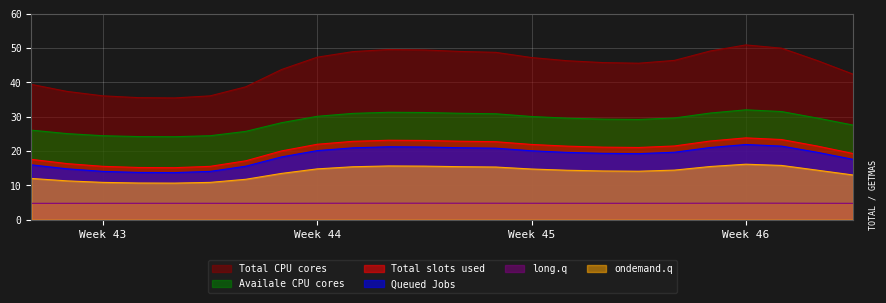

Reading left to right, extract all data points from this chart.

col_1: 17.6	16.3	15.5	15.2	15.2	15.5	17.2	20.0	22.0	22.8	23.2	23.1	22.9	22.7	21.9	21.4	21.1	21.0	21.5	22.9	23.8	23.4	21.5	19.3
col_2: 16.0	14.8	14.1	13.8	13.7	14.1	15.6	18.3	20.1	20.9	21.2	21.2	21.0	20.8	20.1	19.6	19.3	19.2	19.7	21.0	21.9	21.4	19.6	17.6
col_3: 4.8	4.8	4.8	4.8	4.8	4.8	4.8	4.8	4.8	4.8	4.8	4.8	4.8	4.8	4.8	4.8	4.8	4.8	4.8	4.8	4.8	4.8	4.8	4.8
col_4: 12.0	11.3	10.9	10.7	10.7	10.9	11.8	13.5	14.8	15.4	15.7	15.6	15.4	15.3	14.8	14.4	14.2	14.1	14.4	15.5	16.2	15.8	14.4	13.0
col_5: 39.4	37.4	36.1	35.6	35.5	36.1	38.7	43.8	47.4	49.0	49.6	49.5	49.0	48.8	47.3	46.3	45.8	45.6	46.4	49.2	50.9	50.0	46.4	42.4
col_8: 26.1	25.1	24.5	24.2	24.2	24.5	25.7	28.3	30.1	31.0	31.3	31.2	31.0	30.9	30.1	29.6	29.3	29.2	29.6	31.1	32.0	31.5	29.6	27.6